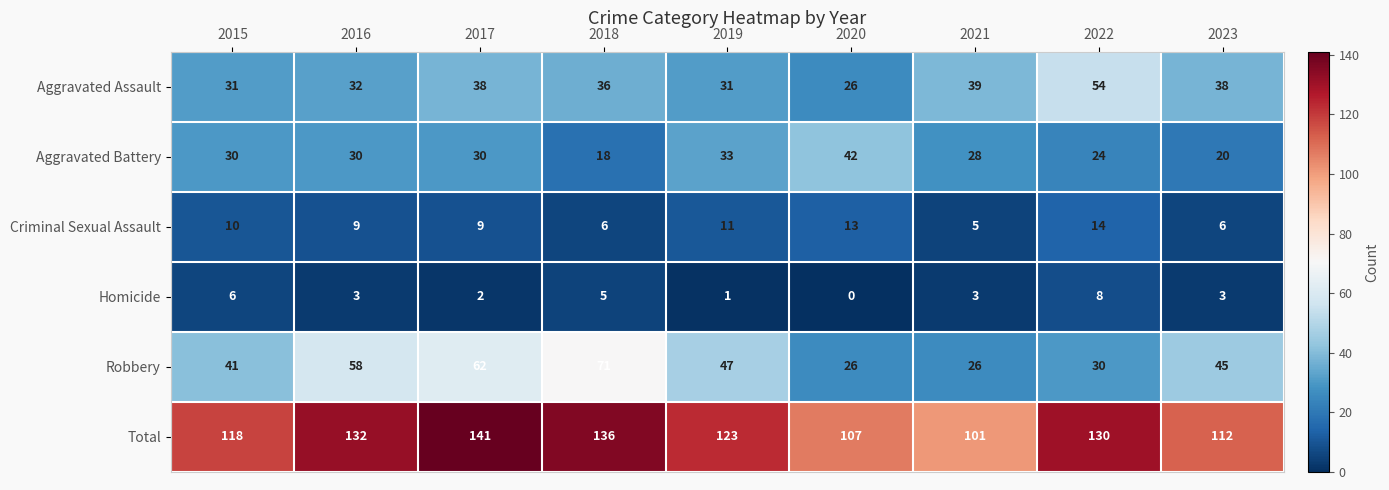

How many Criminal Sexual Assault values are between 6 and 11?

6